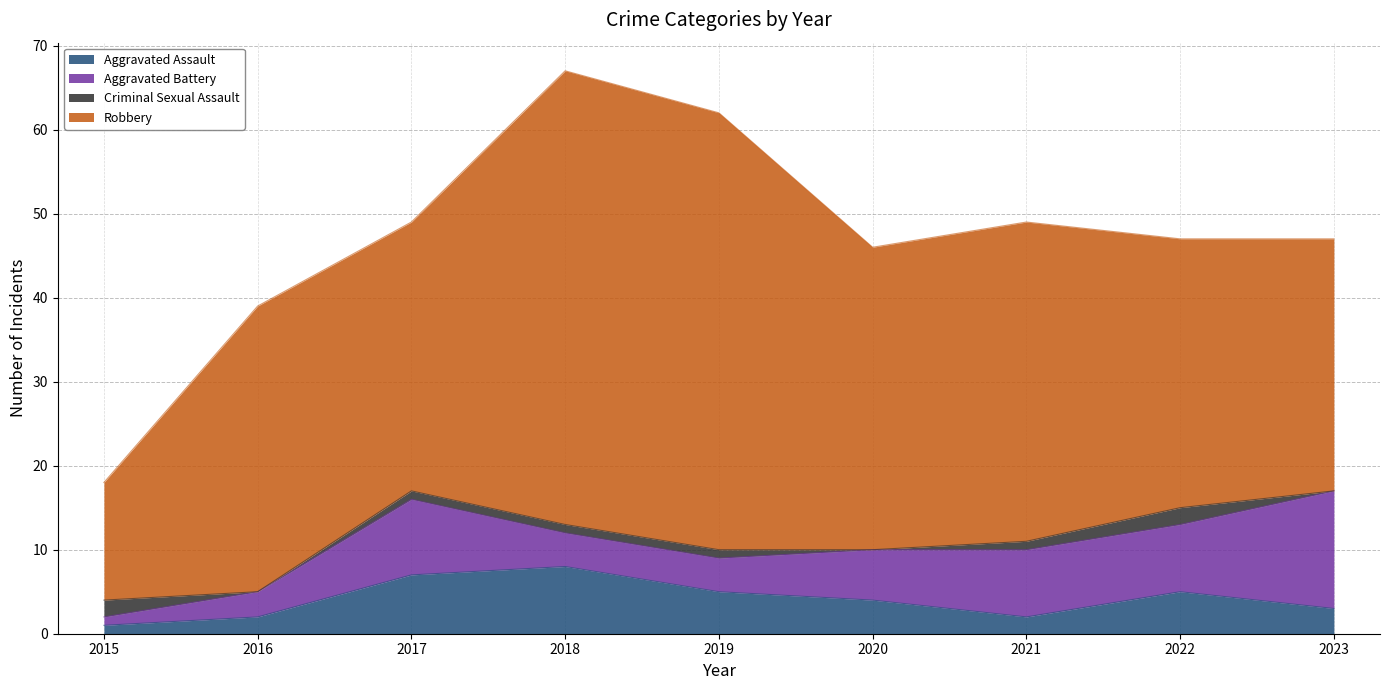

True or false: Robbery and Criminal Sexual Assault cross at least once.

False